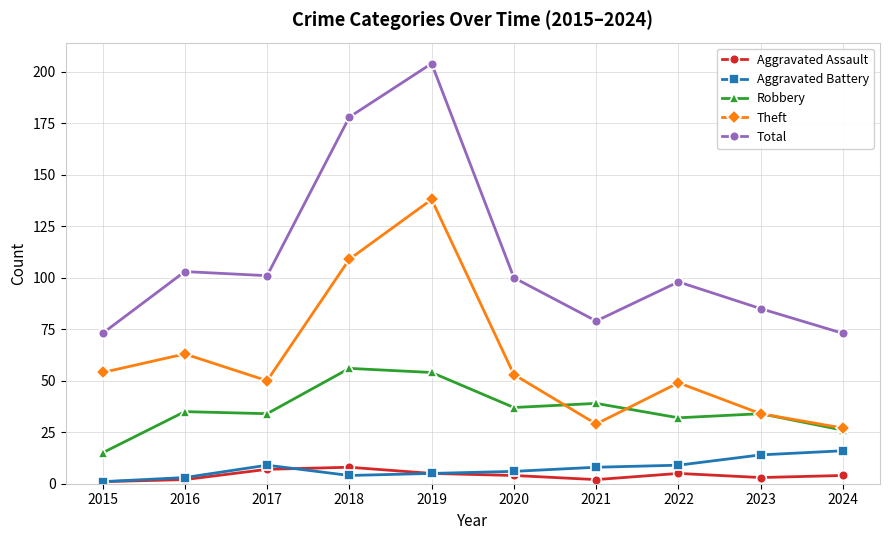

Read the Aggravated Assault value at 2016.

2